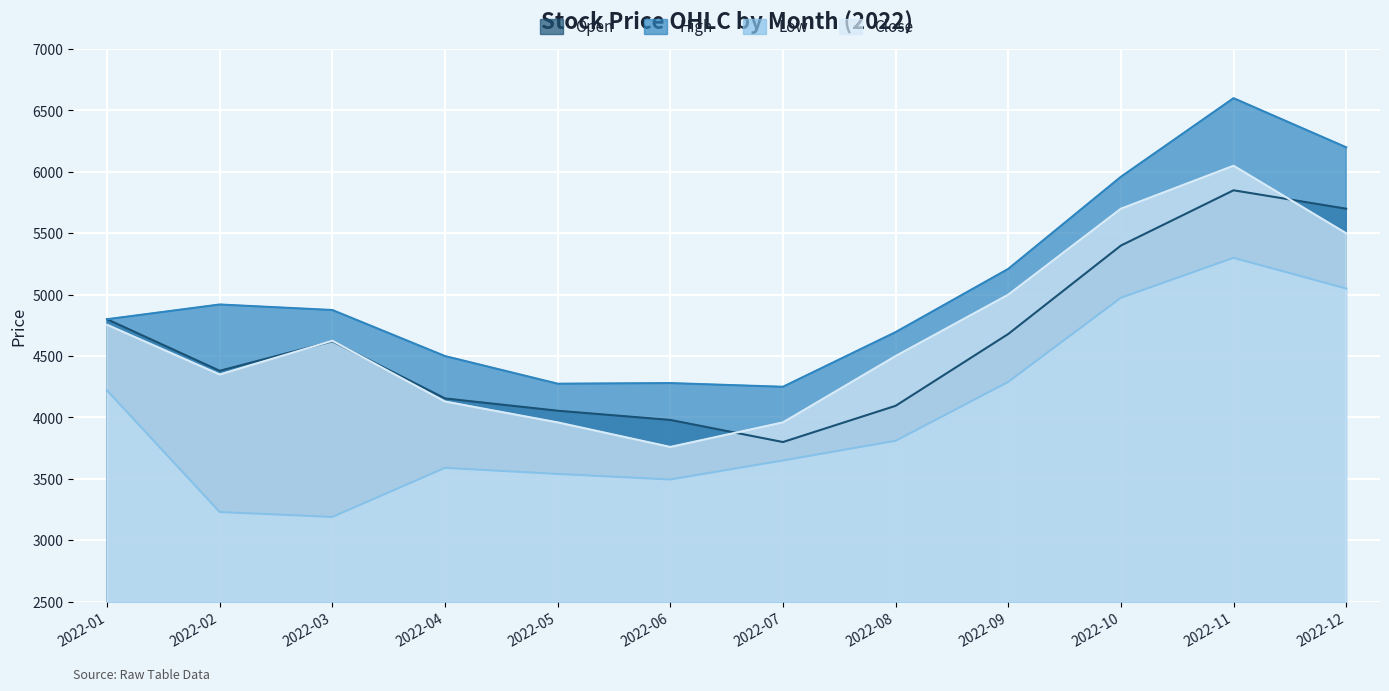

What is the difference between the Open values at 2022-11 and 2022-03?

1230